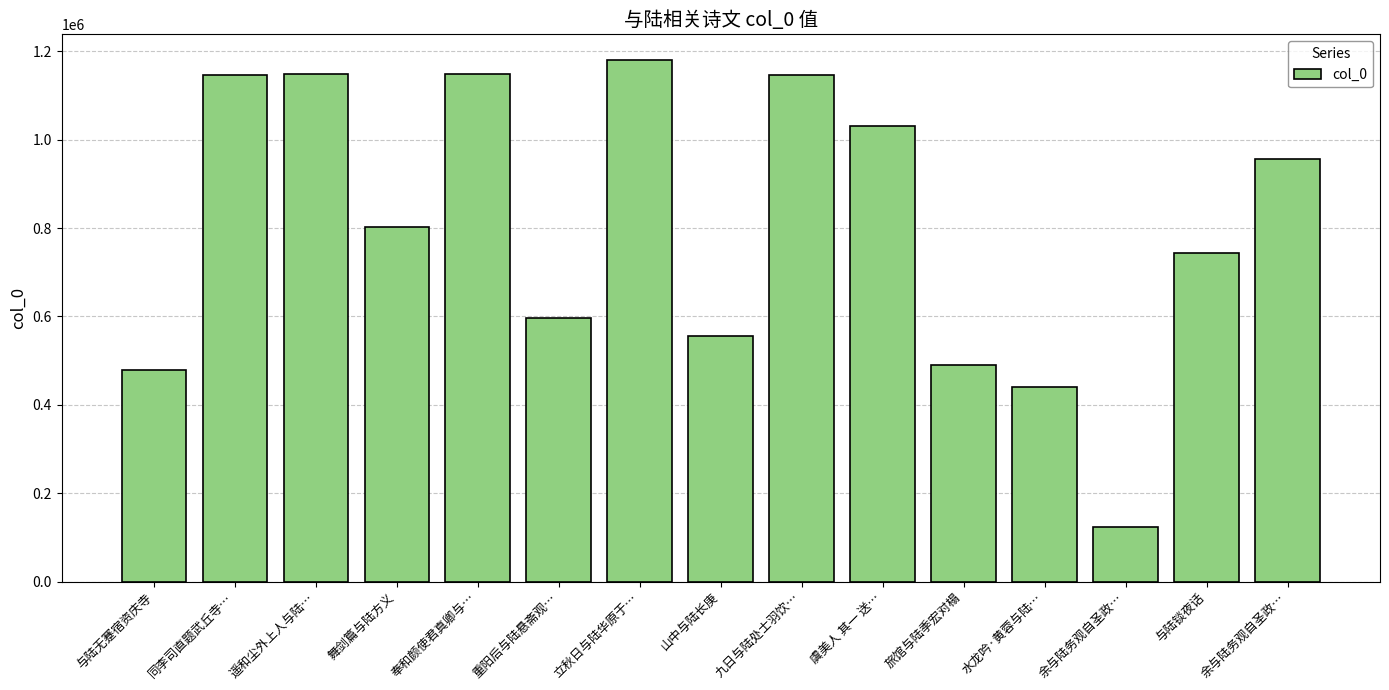

Reading left to right, transcribe all the data shown in this chart.

478012	1147079	1147442	801506	1147336	596733	1179234	556725	1146980	1030302	489365	441418	123025	742788	957017